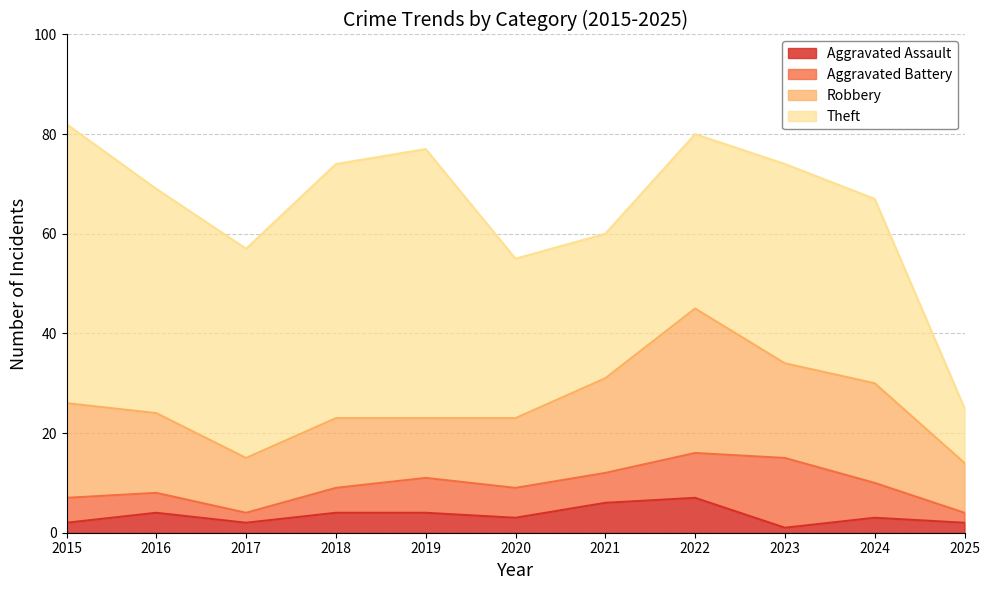

Count the number of data series in this chart.

4